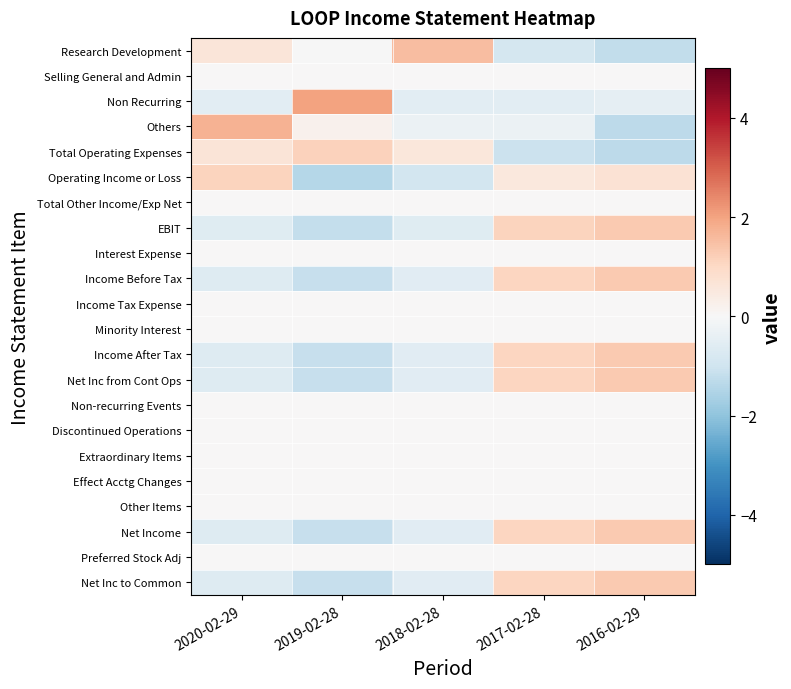

At how many categories does at least one series exceed 1?

5